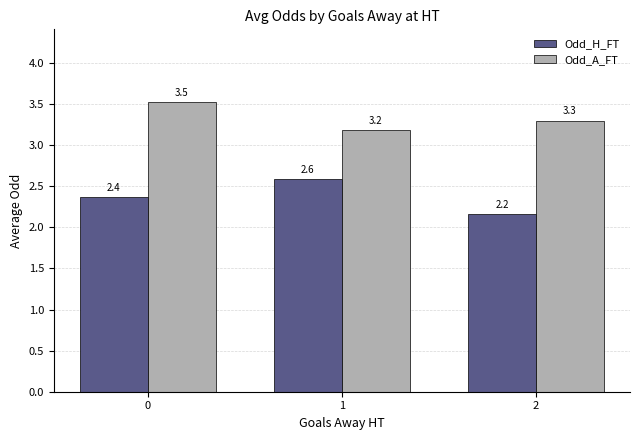

What is the difference between the highest and lowest values at 0?

1.2